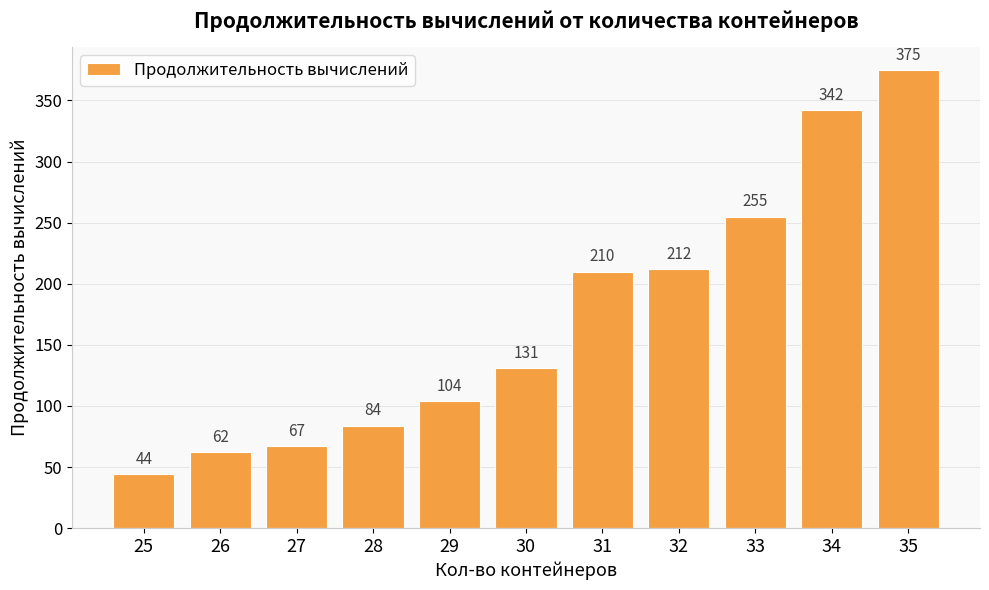

How many bars are there in total?

11